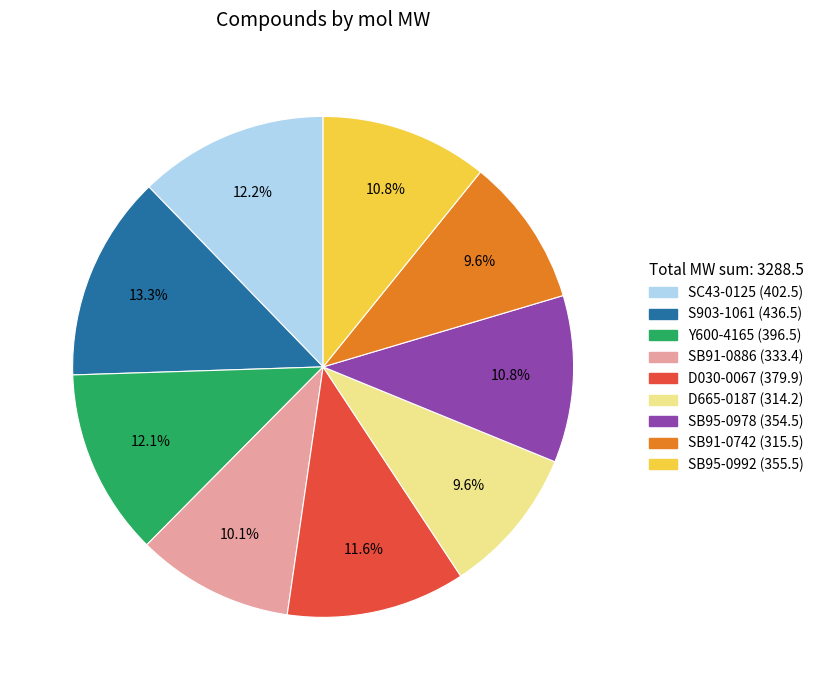

What is the largest slice in the pie chart?

S903-1061